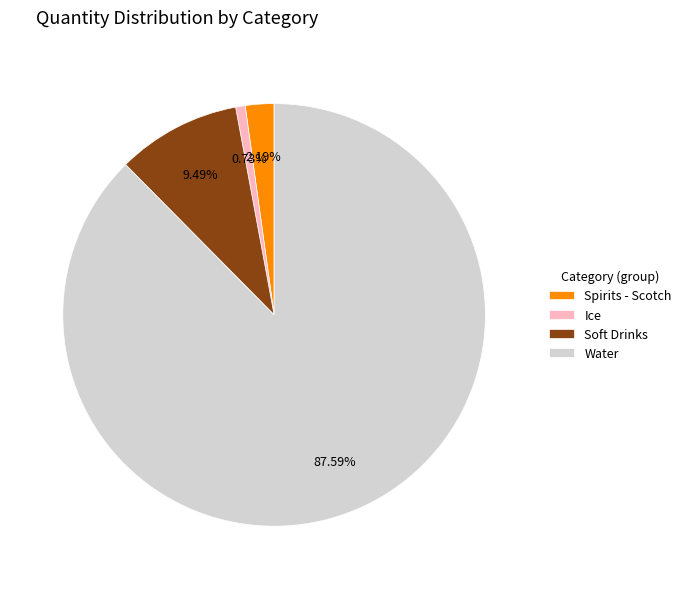

How many segments does this pie chart have?

4